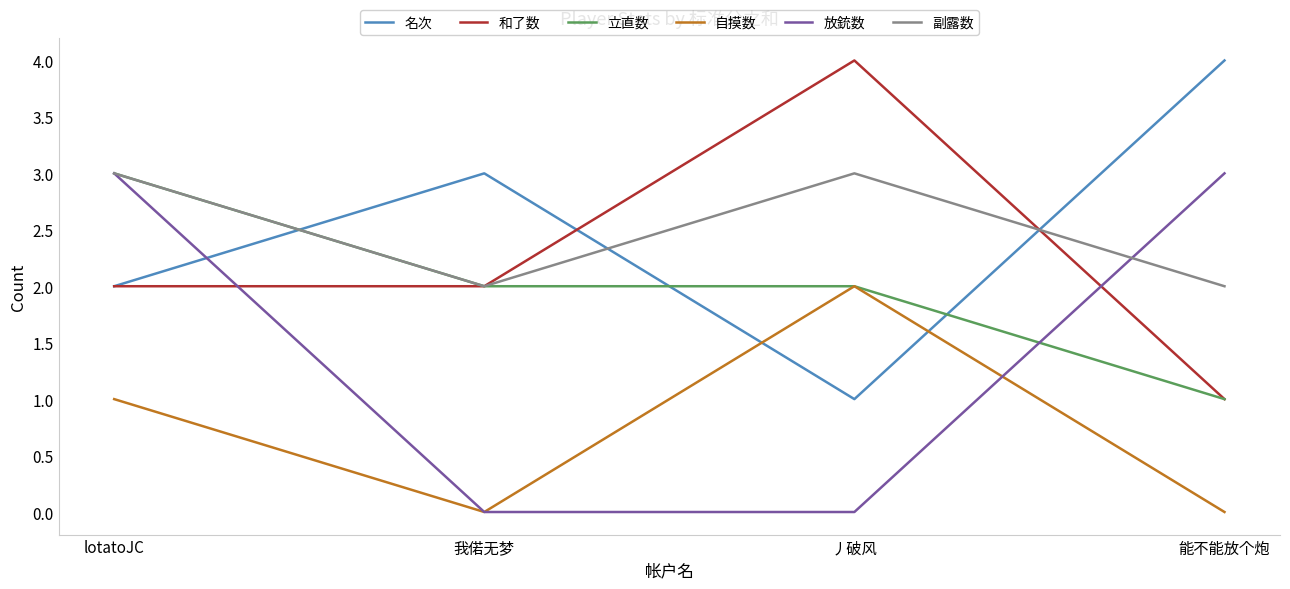

Is it true that 名次 equals 1 at 我偌无梦?

False